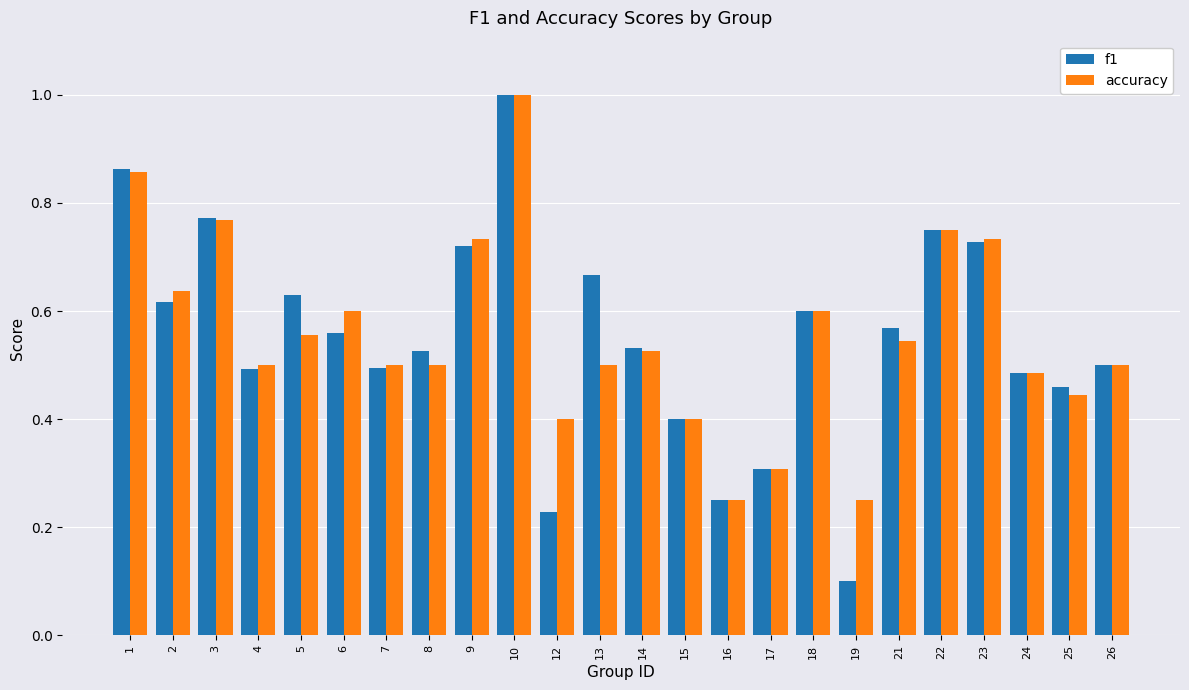

What is the sum of all f1 values?

13.3